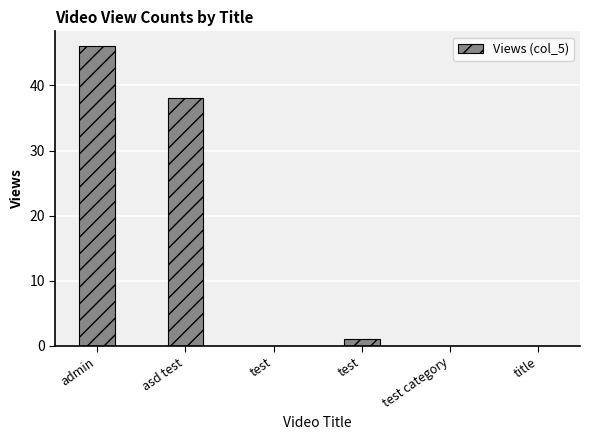

Are the bars horizontal?

No